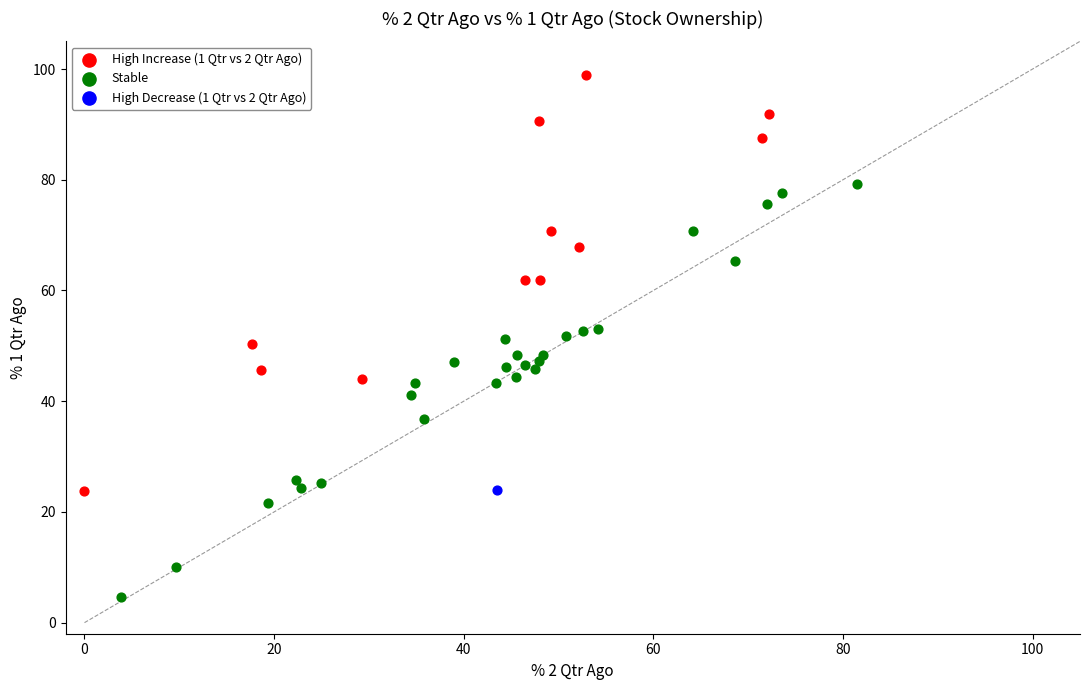

What are all the series names shown in the legend?

High Increase (1 Qtr vs 2 Qtr Ago), Stable, High Decrease (1 Qtr vs 2 Qtr Ago)